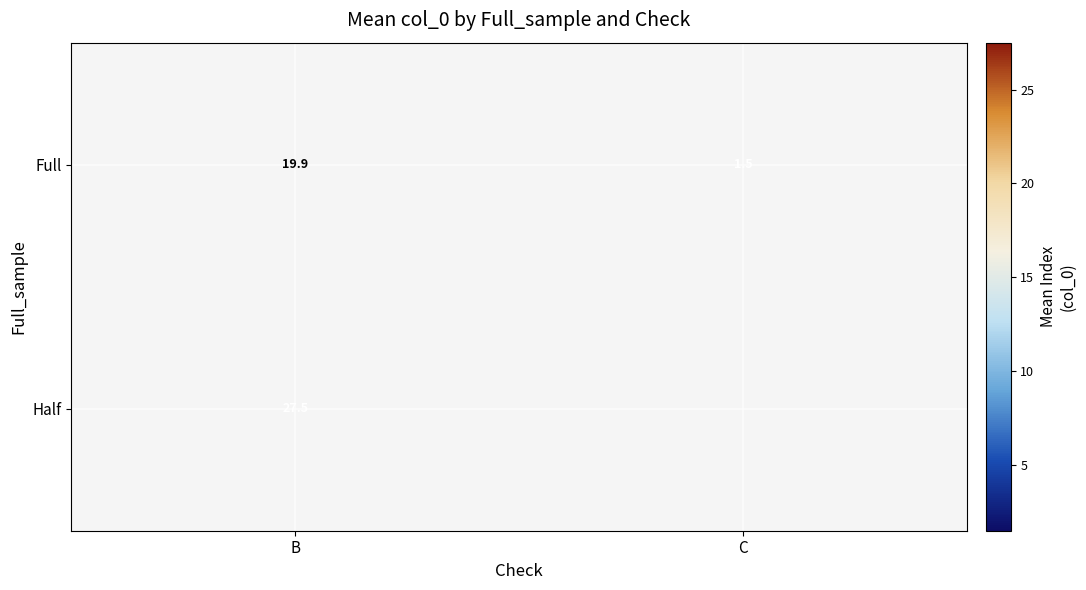

How many values in the Full series are below 19?

1